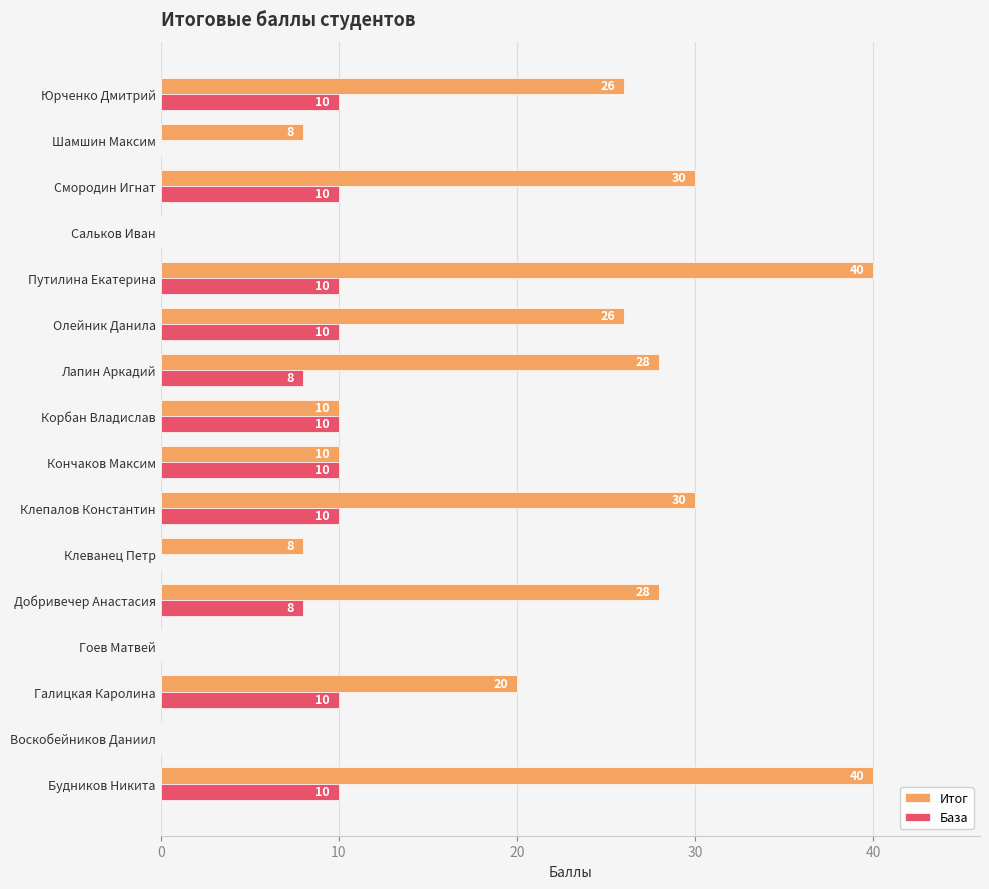

The Итог series shows 39 at Олейник Данила. True or false?

False